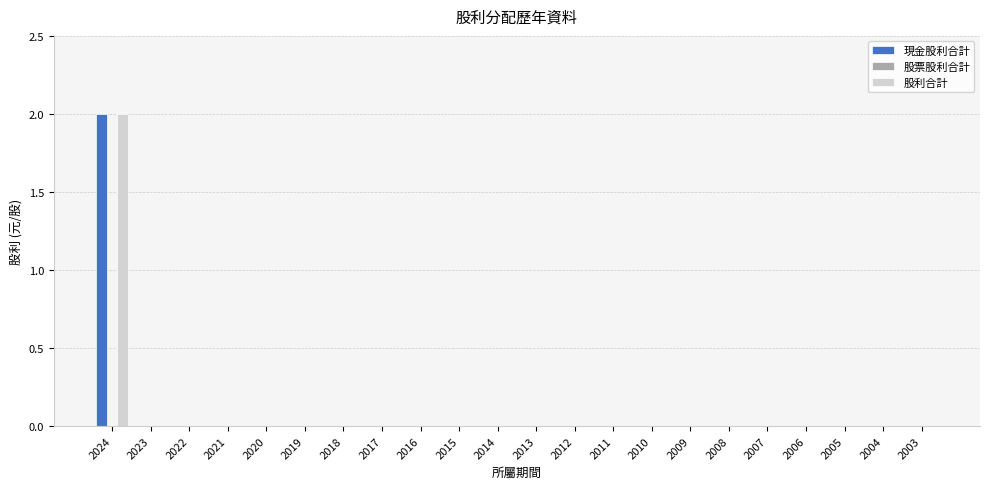

At which category is the sum across all series the highest?

2024